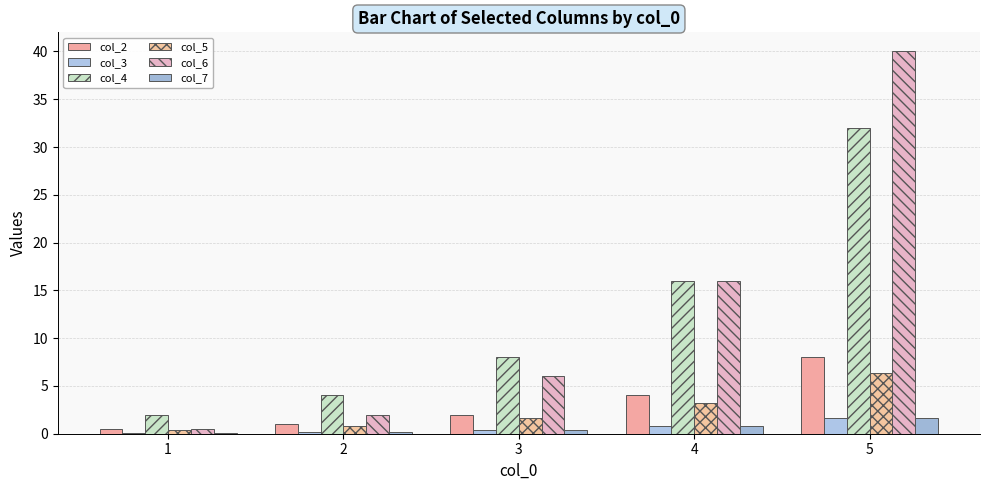

At how many categories does at least one series exceed 4?

3